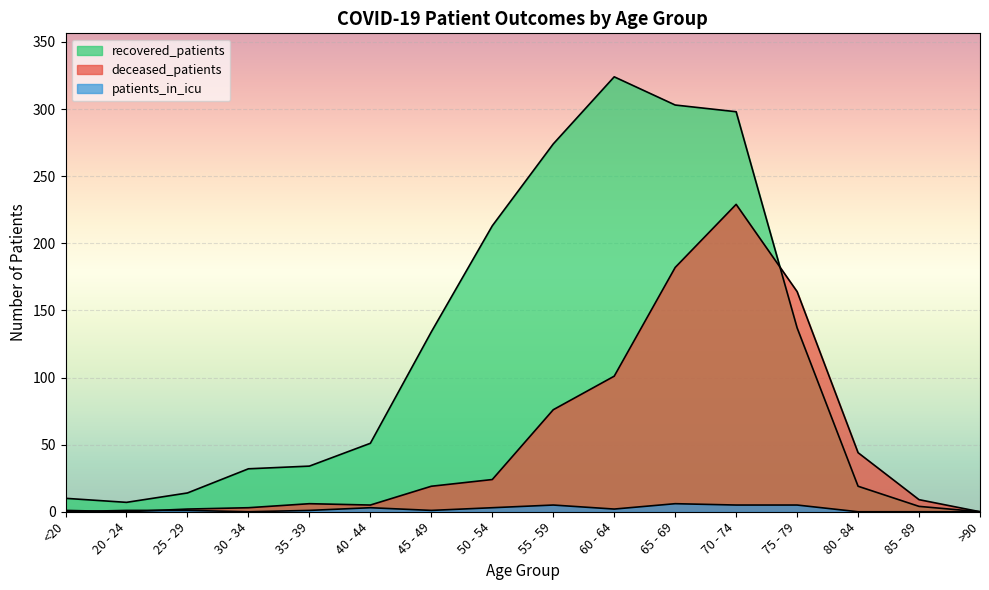

How many intersections are there between deceased_patients and recovered_patients?

1